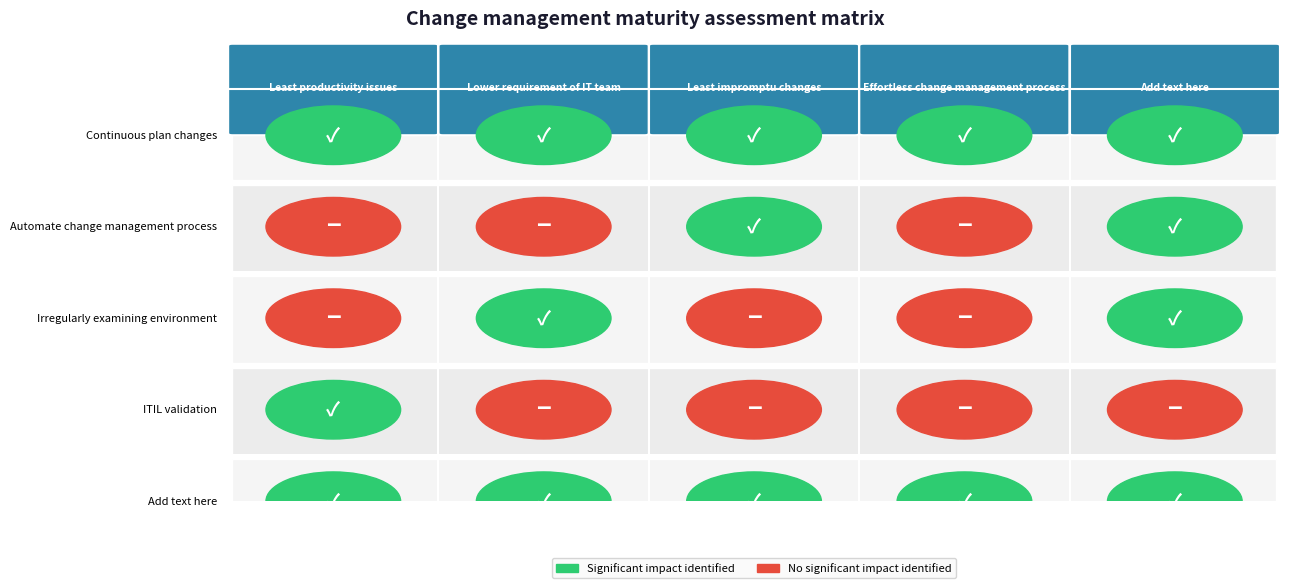

The ITIL validation series shows 0 at 4. True or false?

True